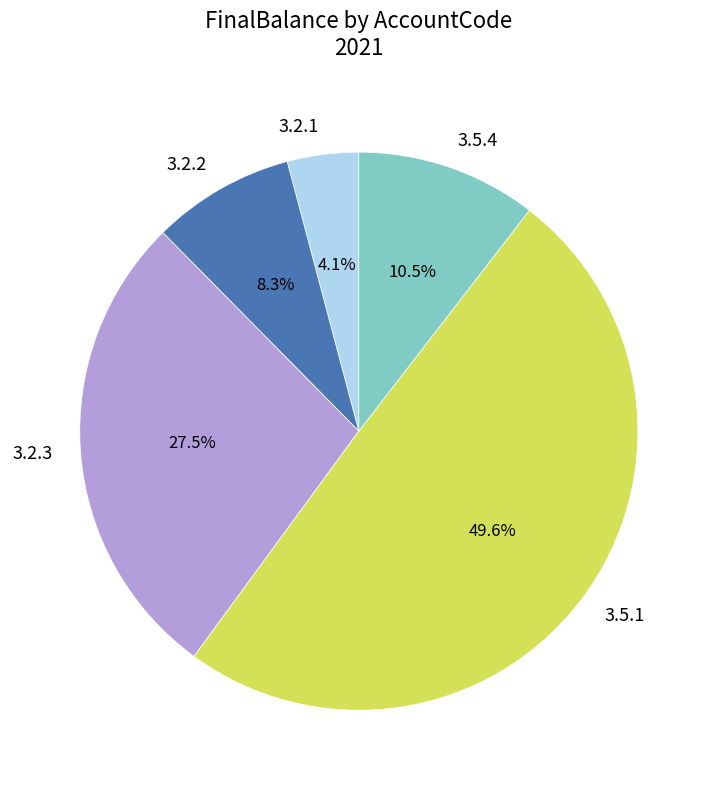

True or false: 3.5.1 accounts for 37% of the total.

False